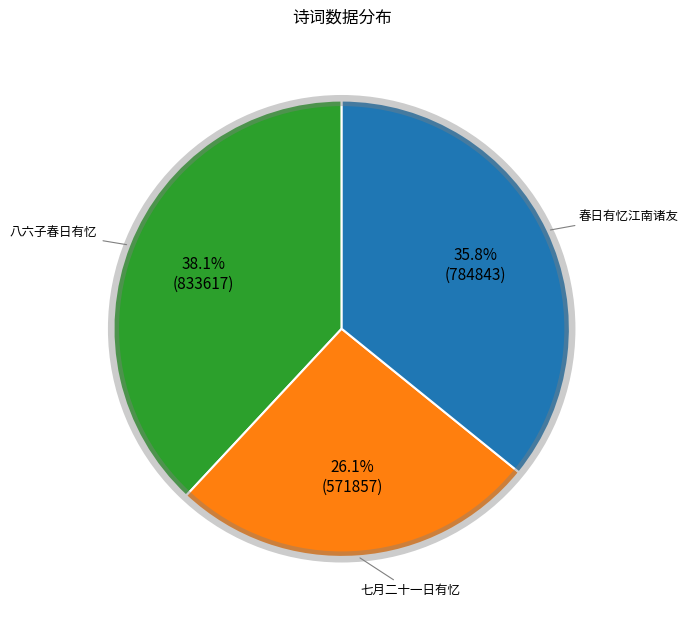

Is there any slice that represents more than half of the pie?

No